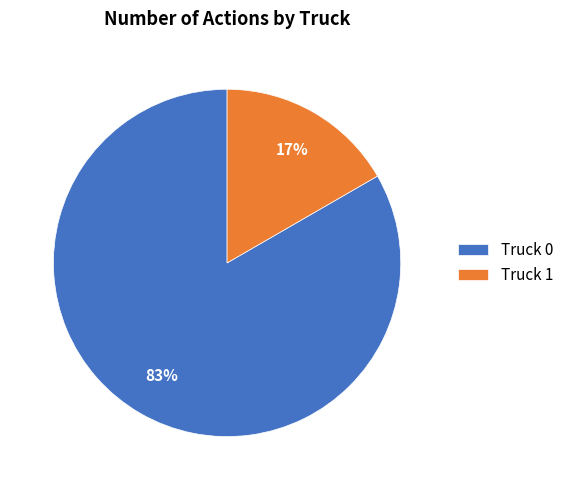

To the nearest percent, what percentage of the pie is Truck 1?

17%